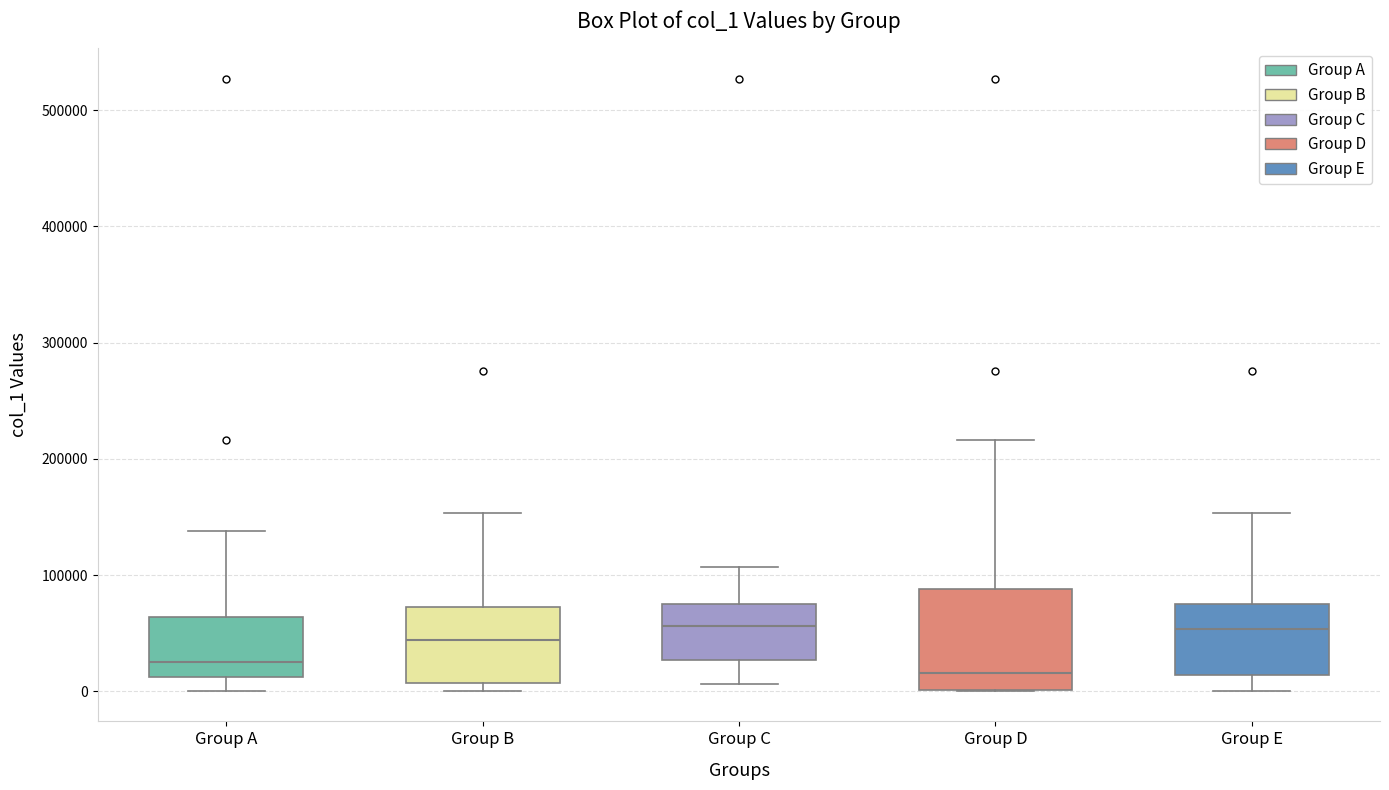

Where is the upper edge of the box for Group A on the y-axis? The values are not printed on the chart, so give them approximately, as read against the axis.

60000